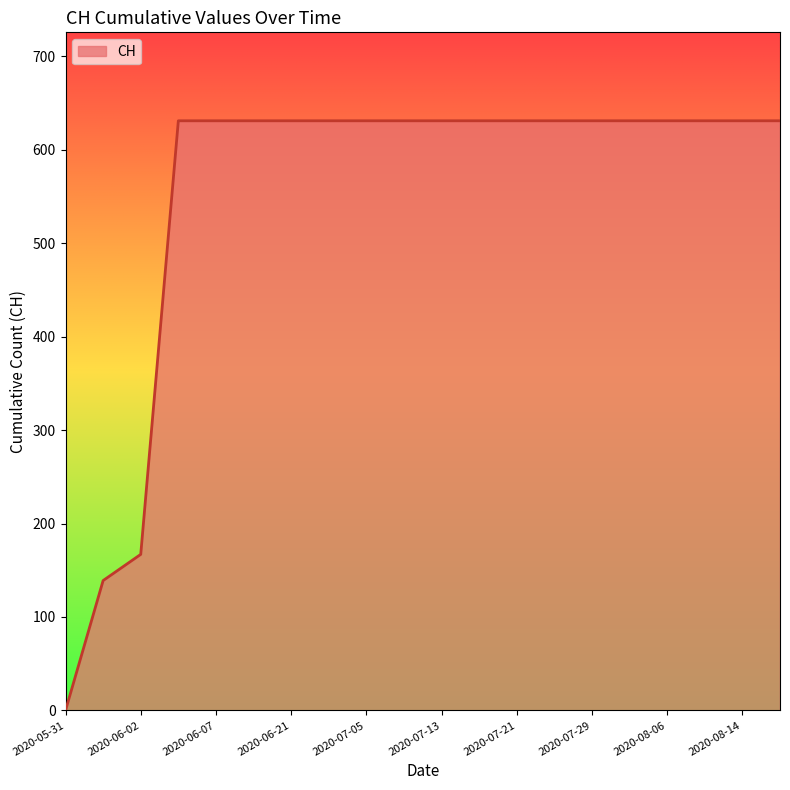

What is the maximum value shown in the chart?

631